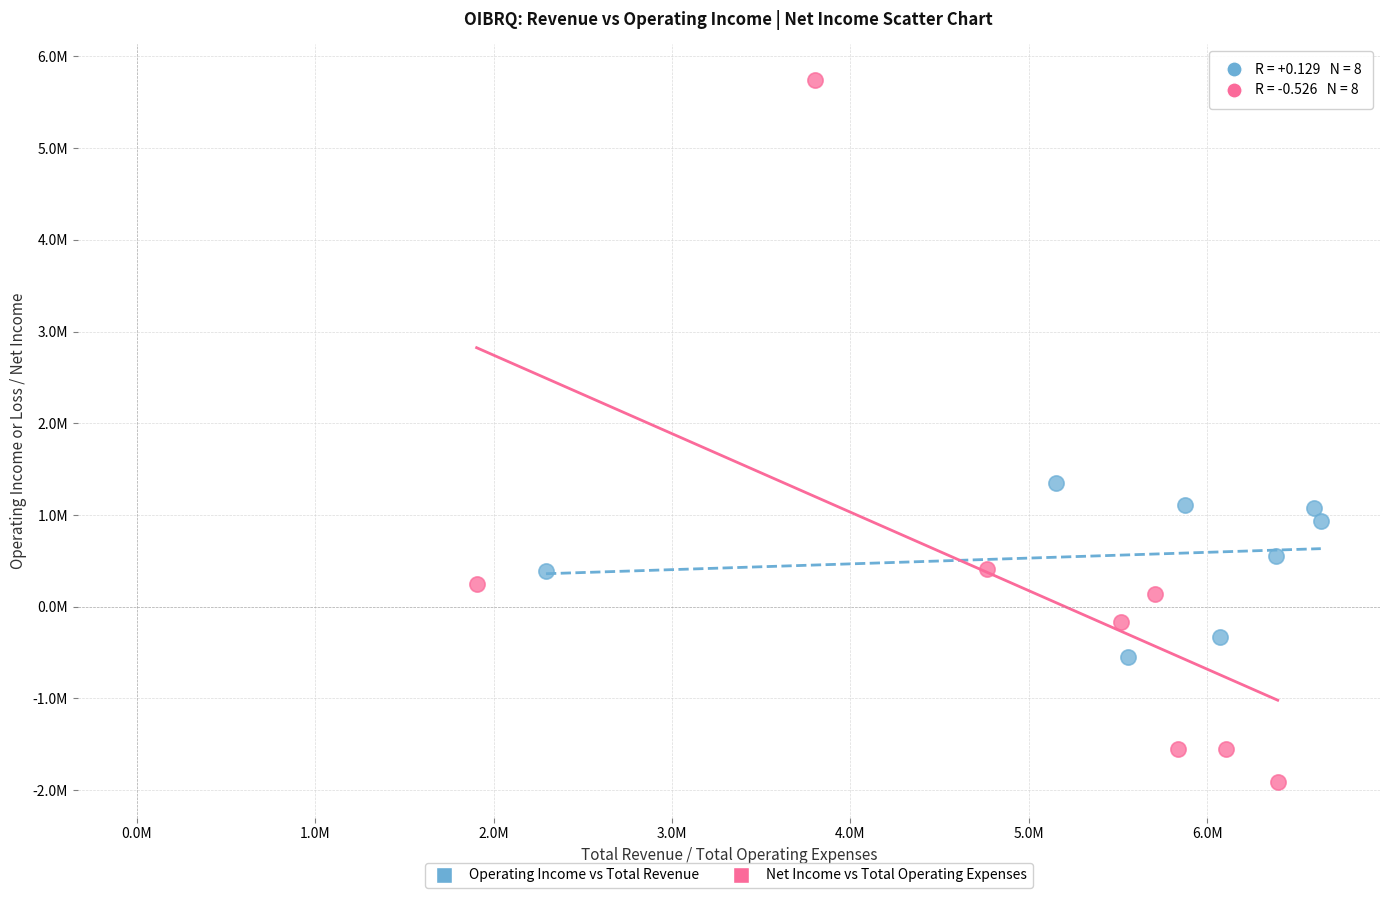

Which series reaches the maximum Y coordinate?

Net Income vs Total Operating Expenses